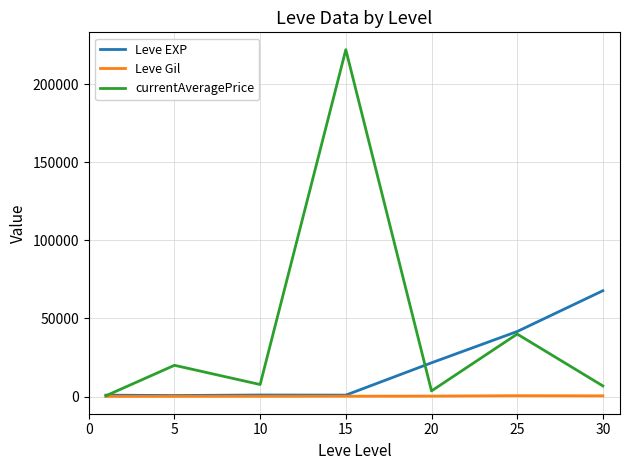

Which series has the largest range (max minus min)?

currentAveragePrice